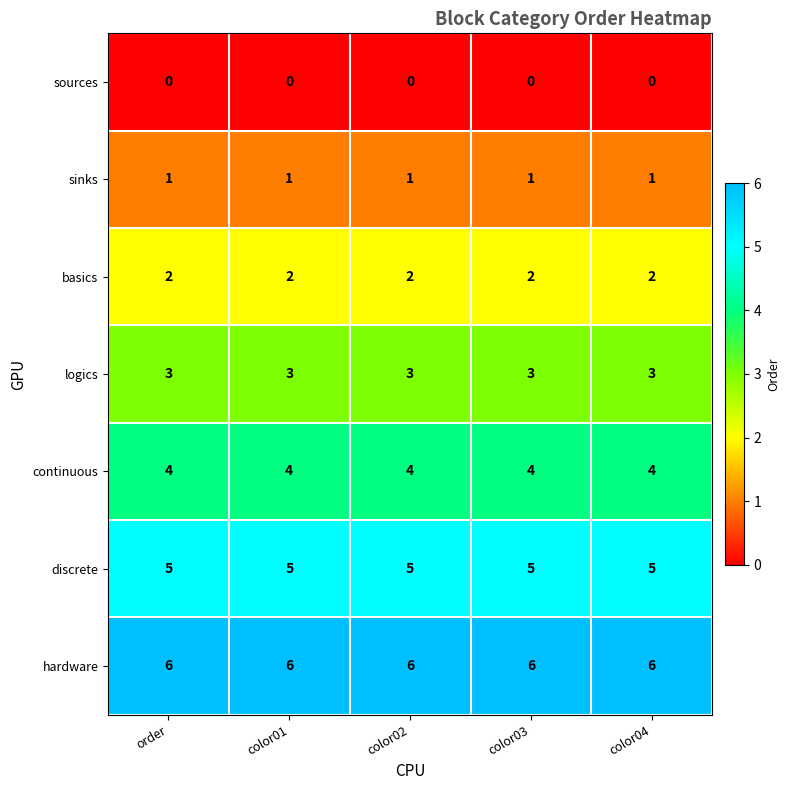

What is the minimum value for discrete?

5